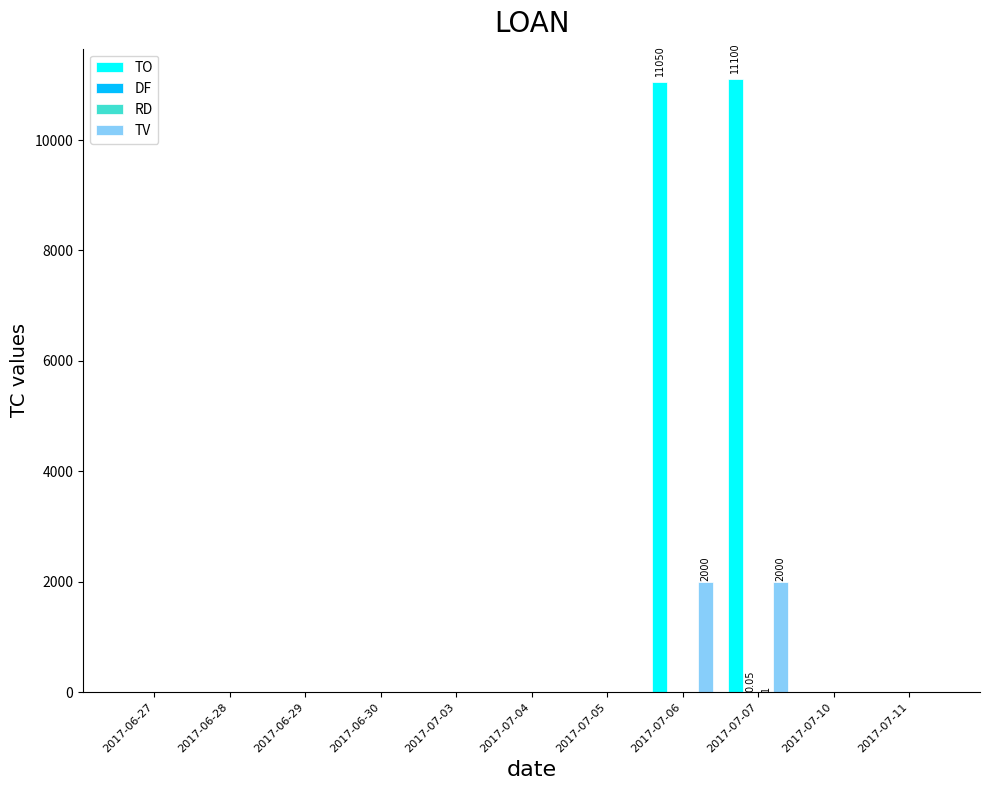

Between 2017-07-04 and 2017-07-07, which series saw the biggest shift?

TO